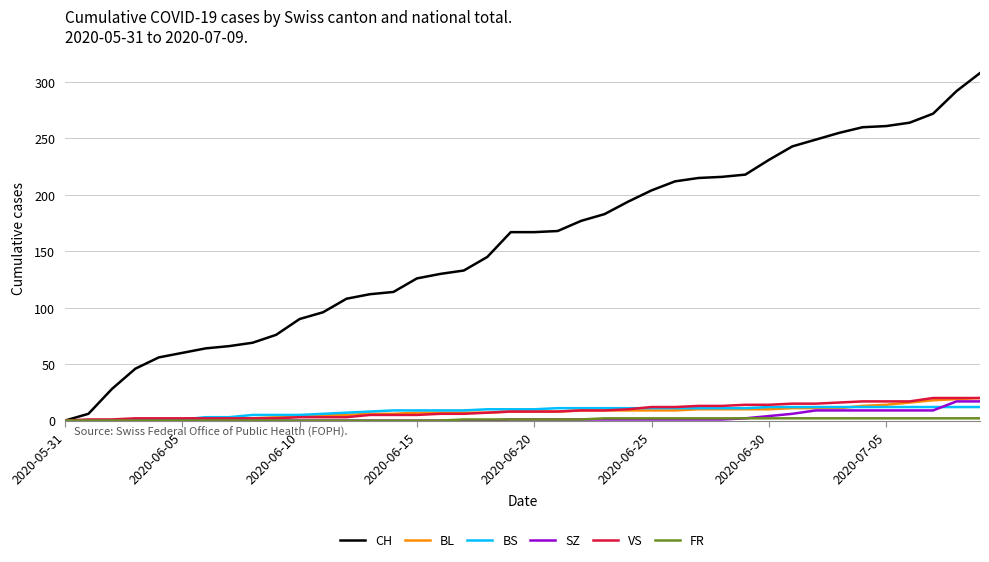

What is the greatest value displayed?

308